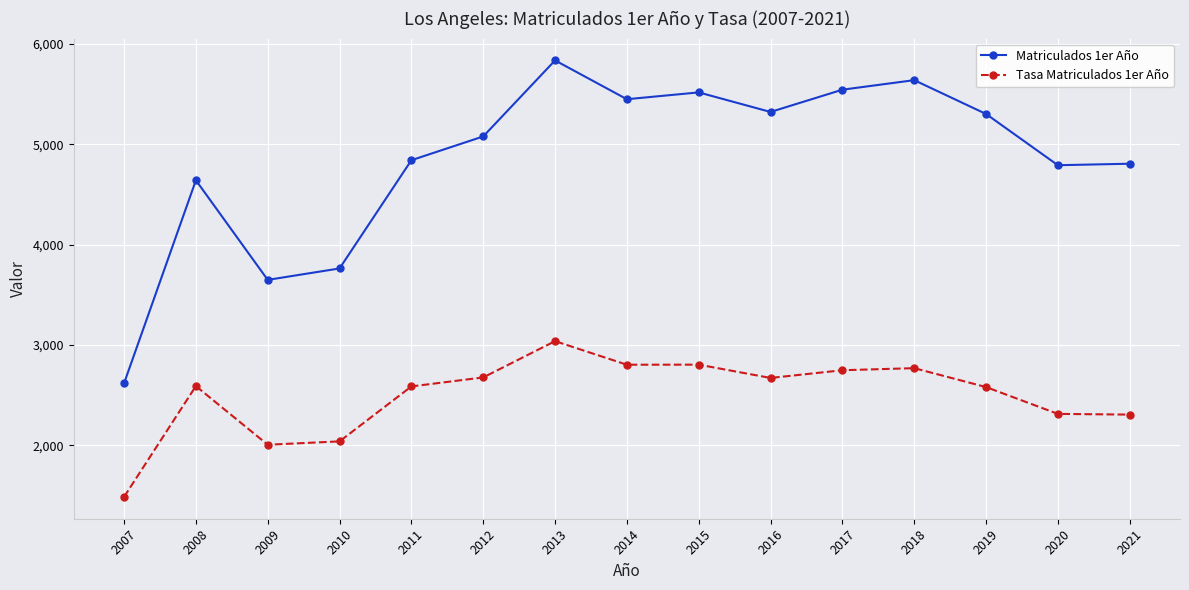

At which label is Matriculados 1er Año closest to 4226?

2008